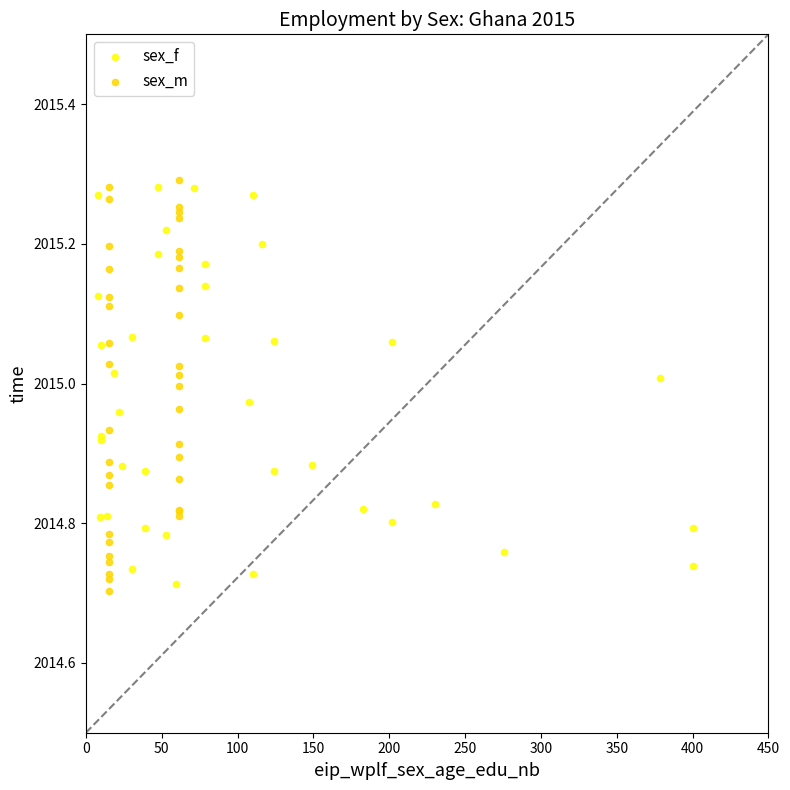

Which series has the widest spread of Y values?

sex_m